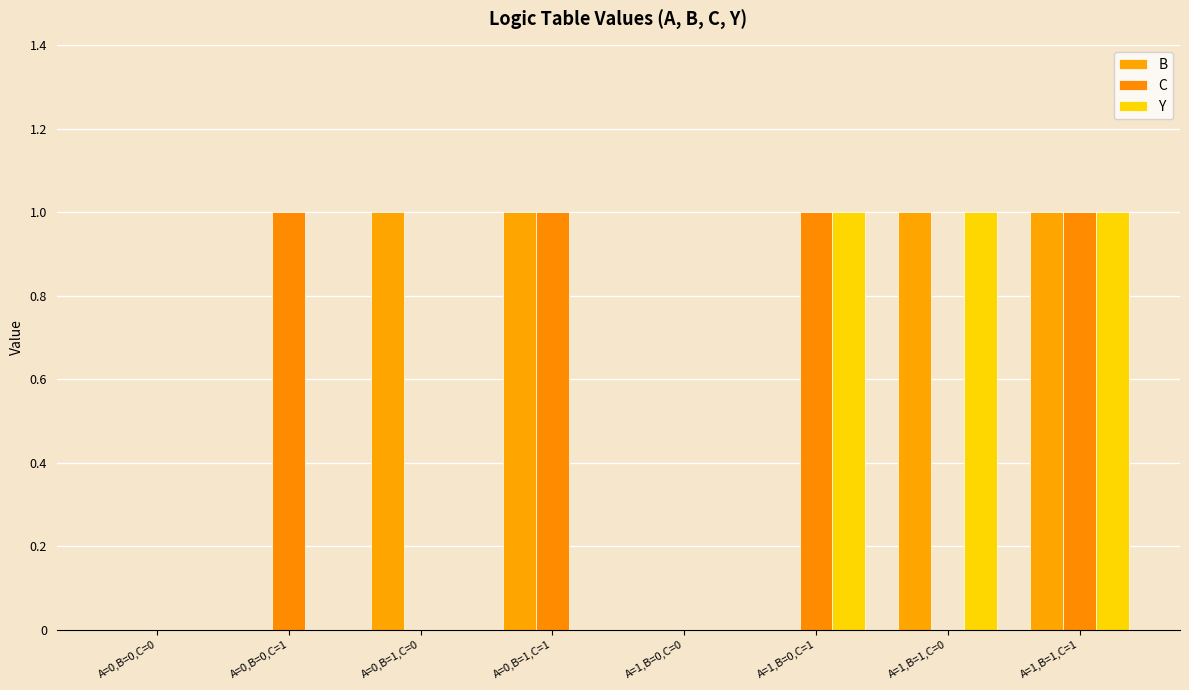

Count the number of data series in this chart.

3